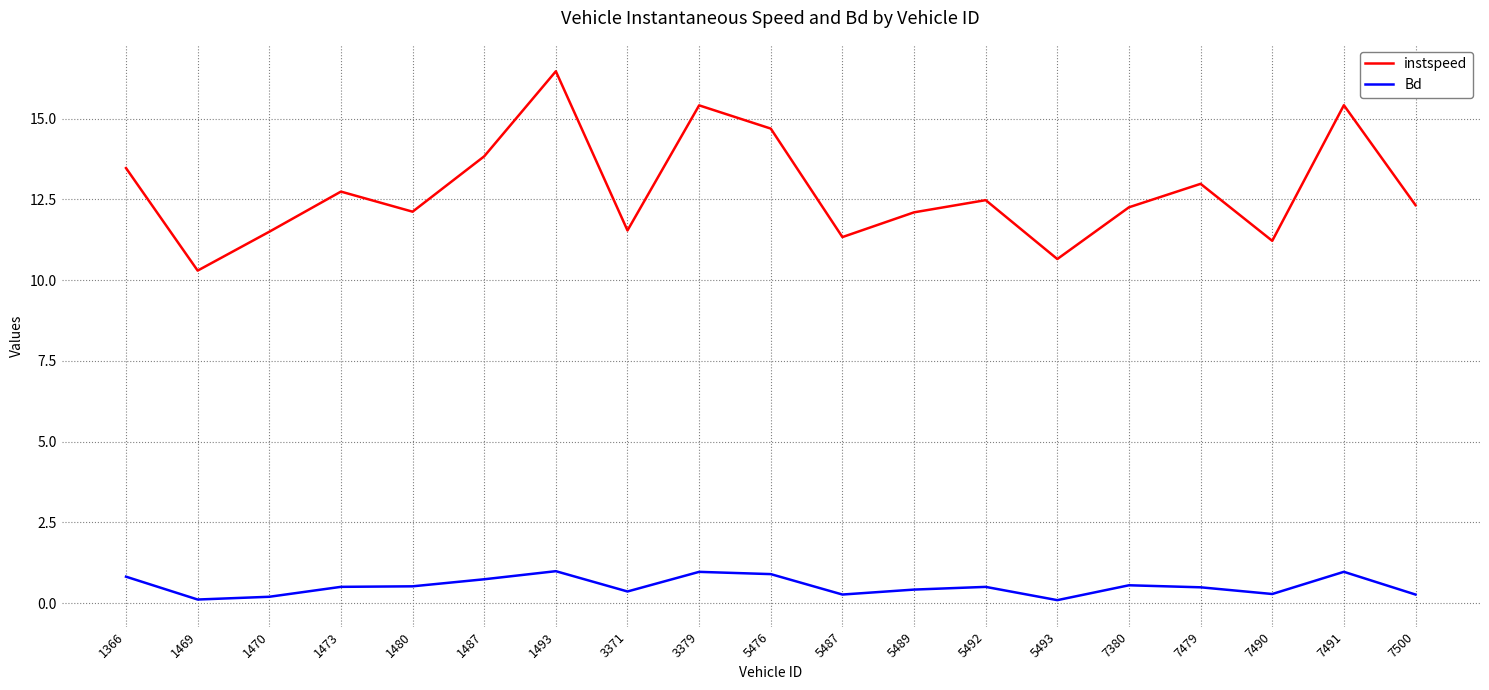

True or false: Bd and instspeed intersect in this chart.

False